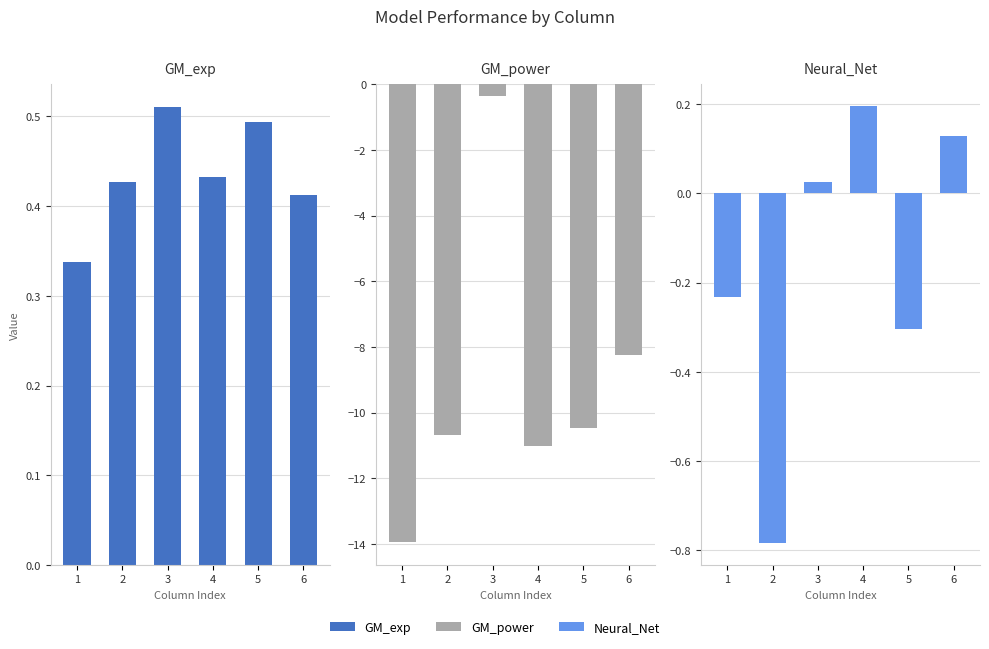

Is the value of GM_power at 4 greater than the value of GM_exp at 4?

No